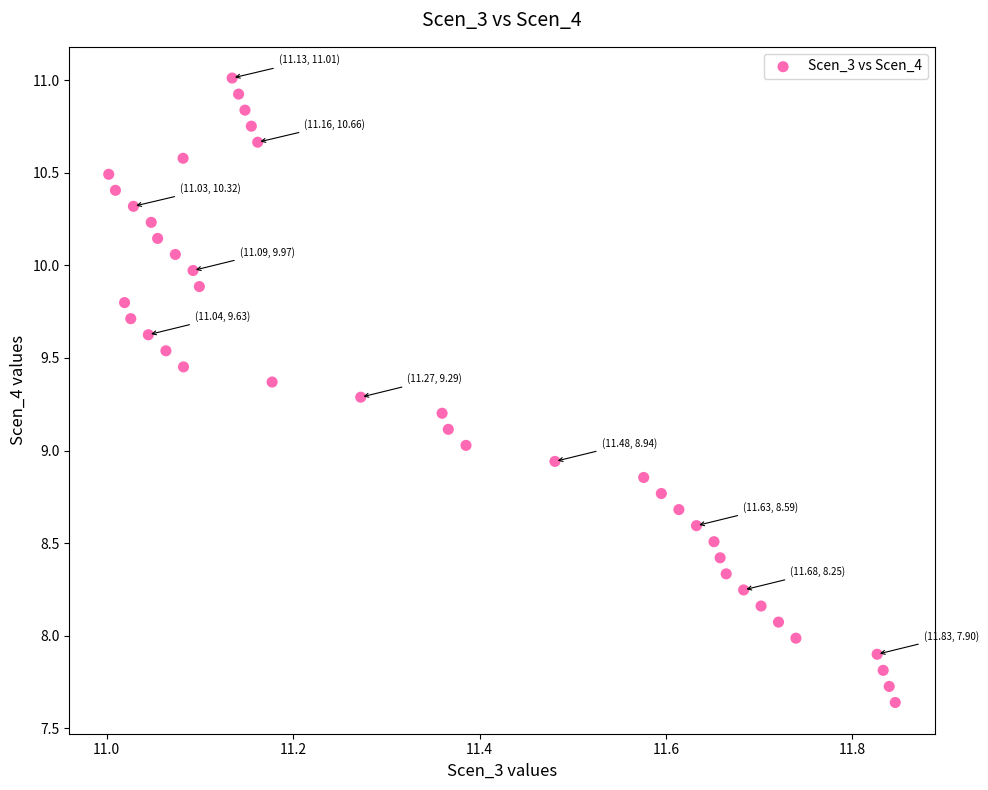

What is the range of Y values (max minus min)?

3.4